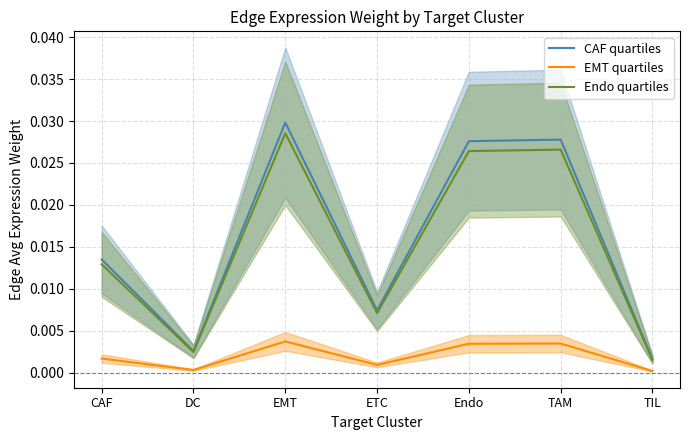

Which has a higher value, DC or EMT?

EMT